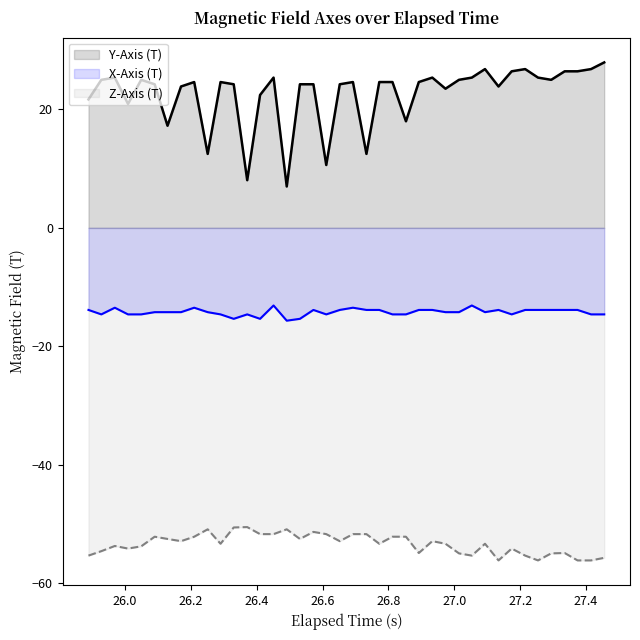

Rank the series by their average value, from lowest to highest.

Z-Axis (T), X-Axis (T), Y-Axis (T)